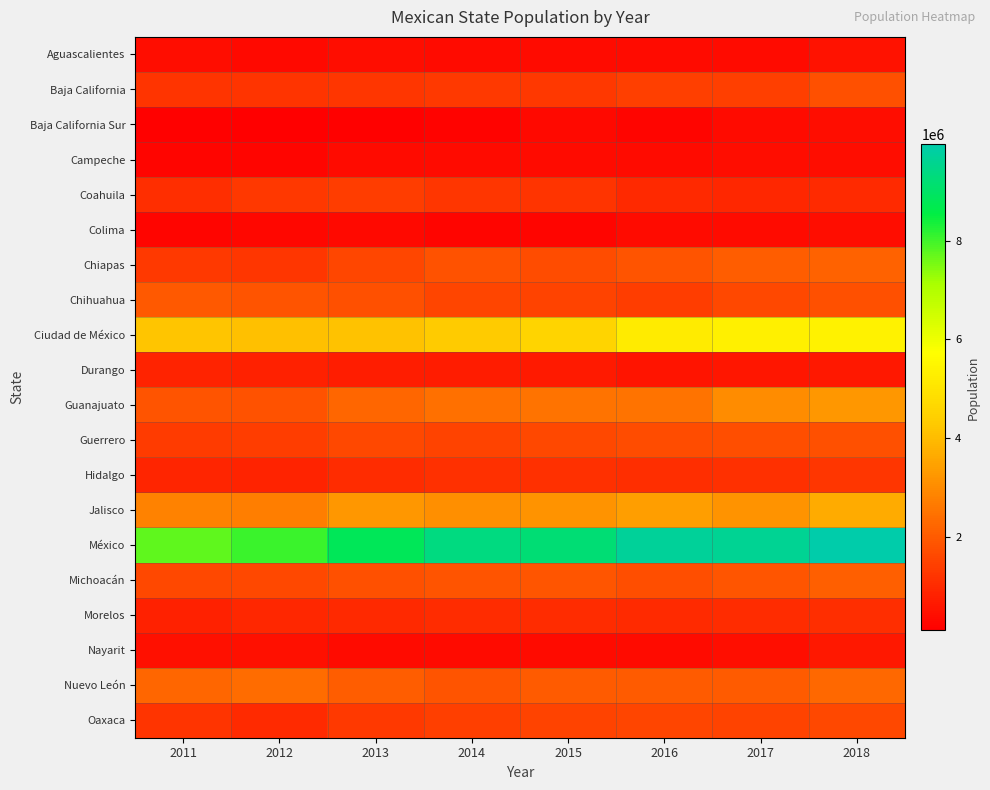

At which category is the sum across all series the highest?

2018